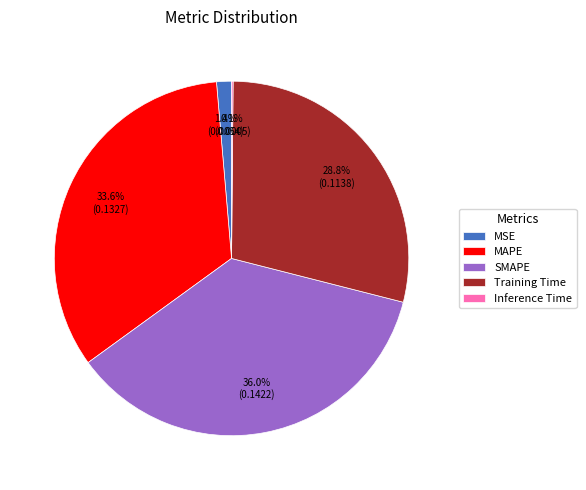

What is the total percentage of SMAPE and MAPE?

69.7%